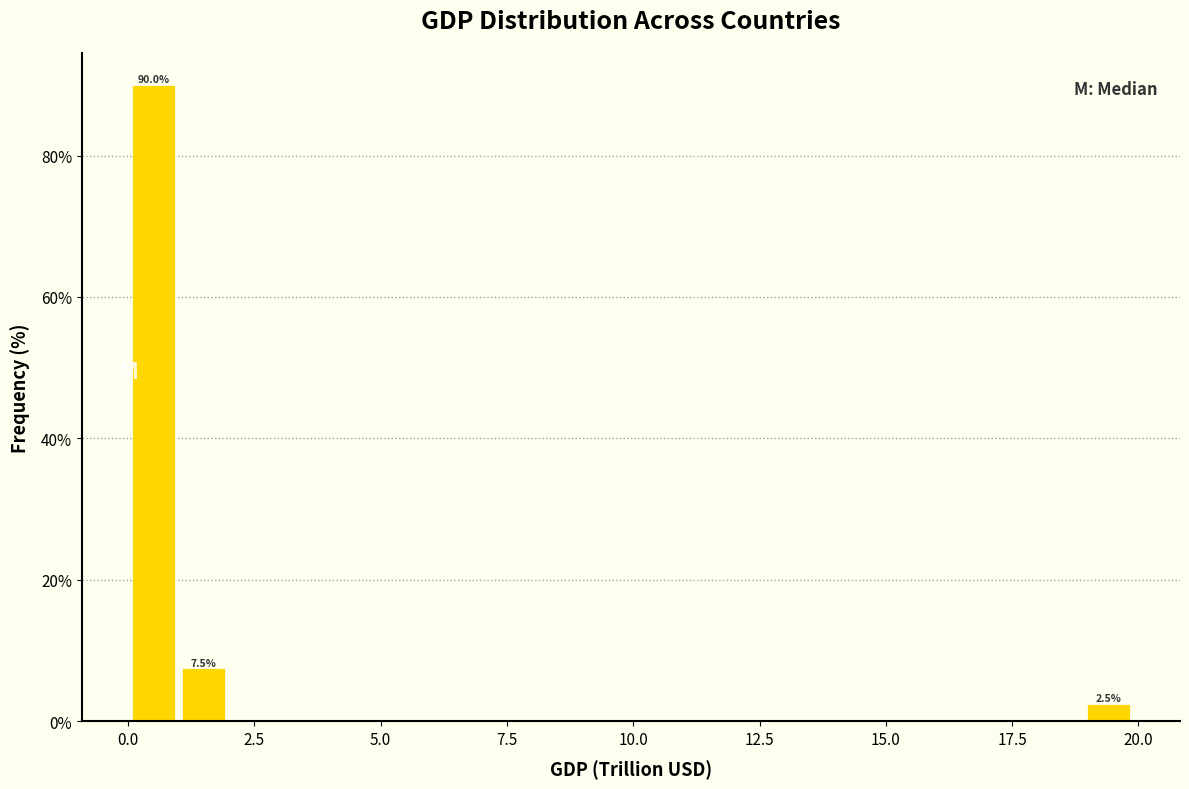

Around what value on the x-axis is the tallest bar? Give the approximate position of its centre, as read against the axis.

0.5